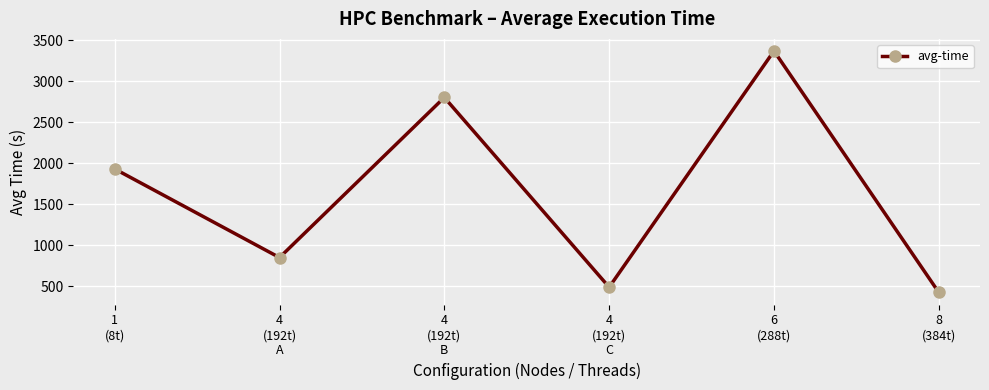

How many lines are shown in the chart?

1